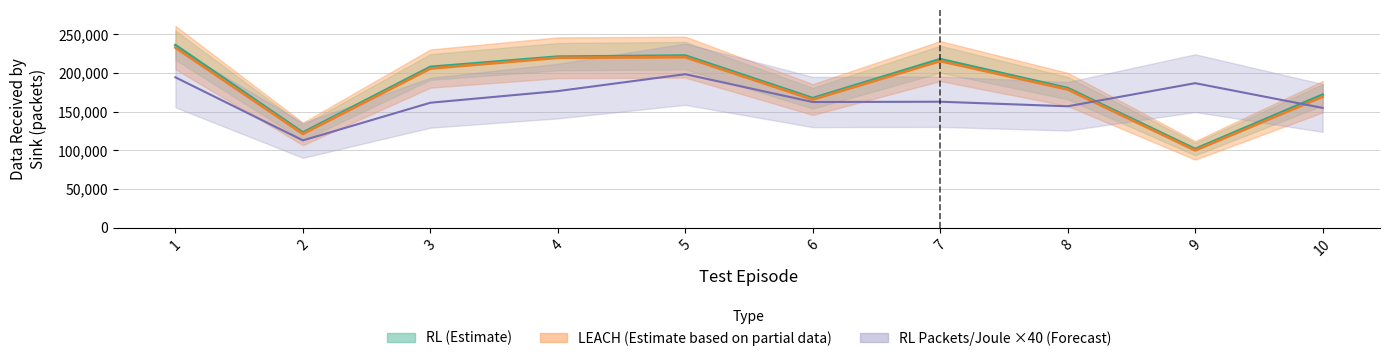

What is the average value of the RL_pac_per_joule series?

166887.7